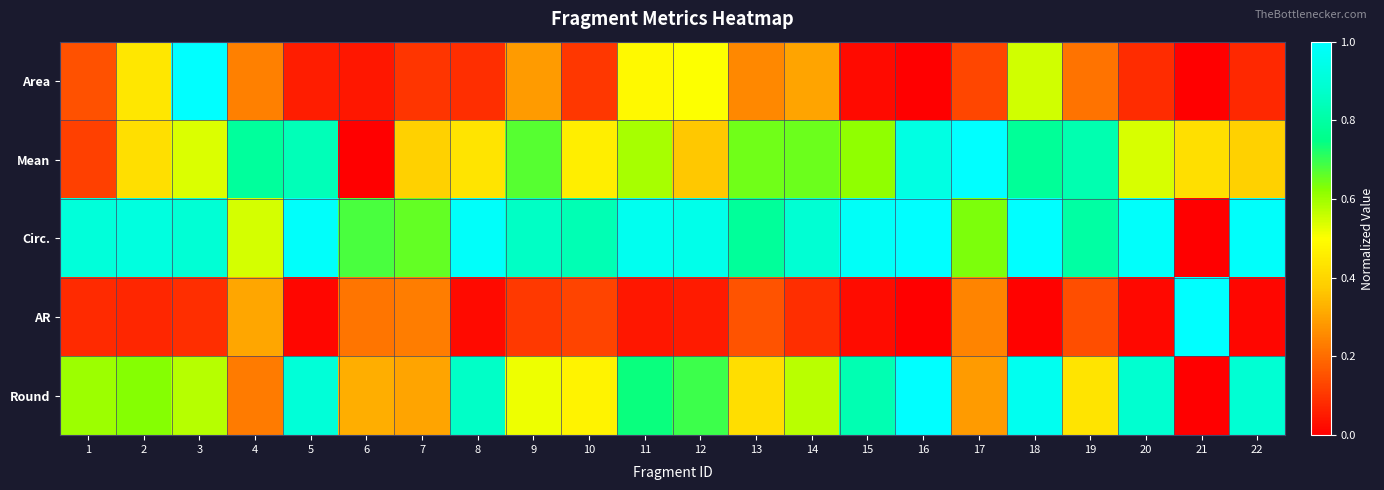

What is the greatest value displayed?

1.0